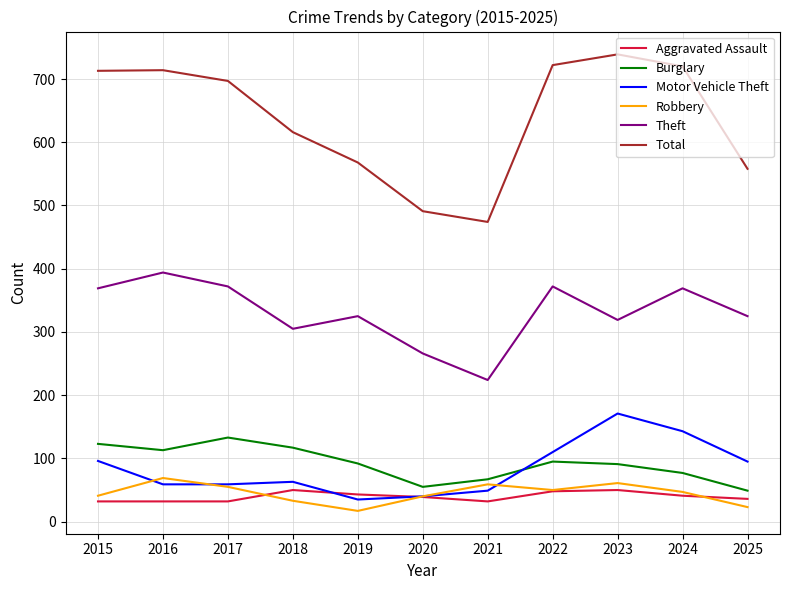

How many lines are shown in the chart?

6